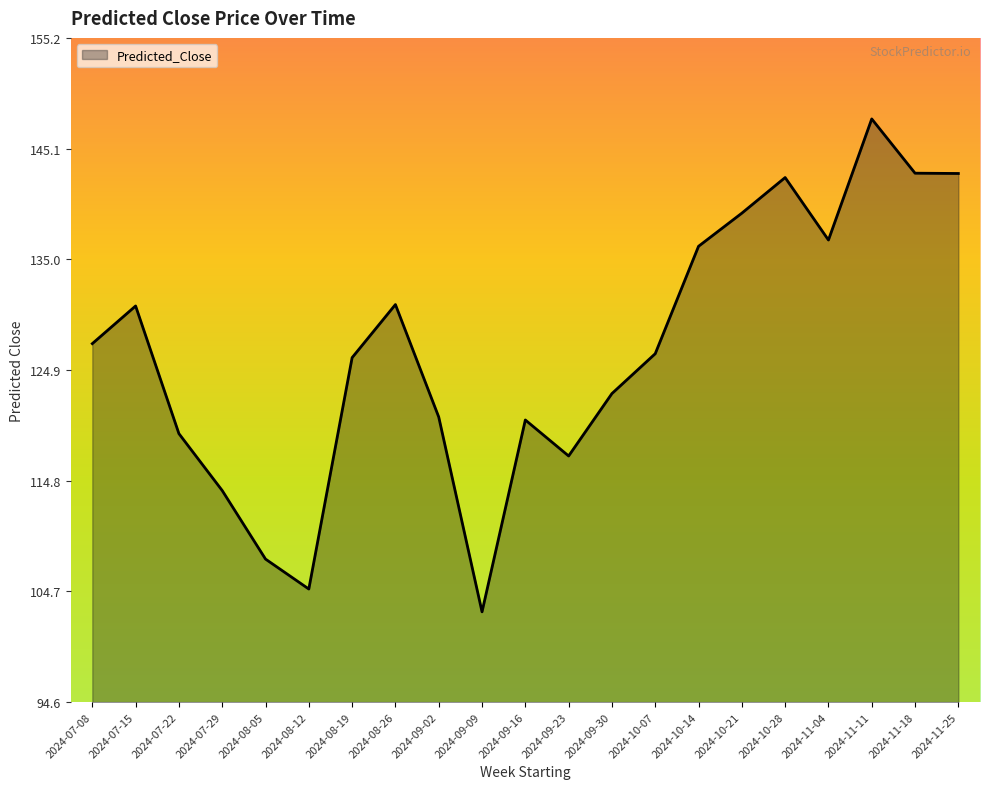

What position from the right is 2024-08-05?

17